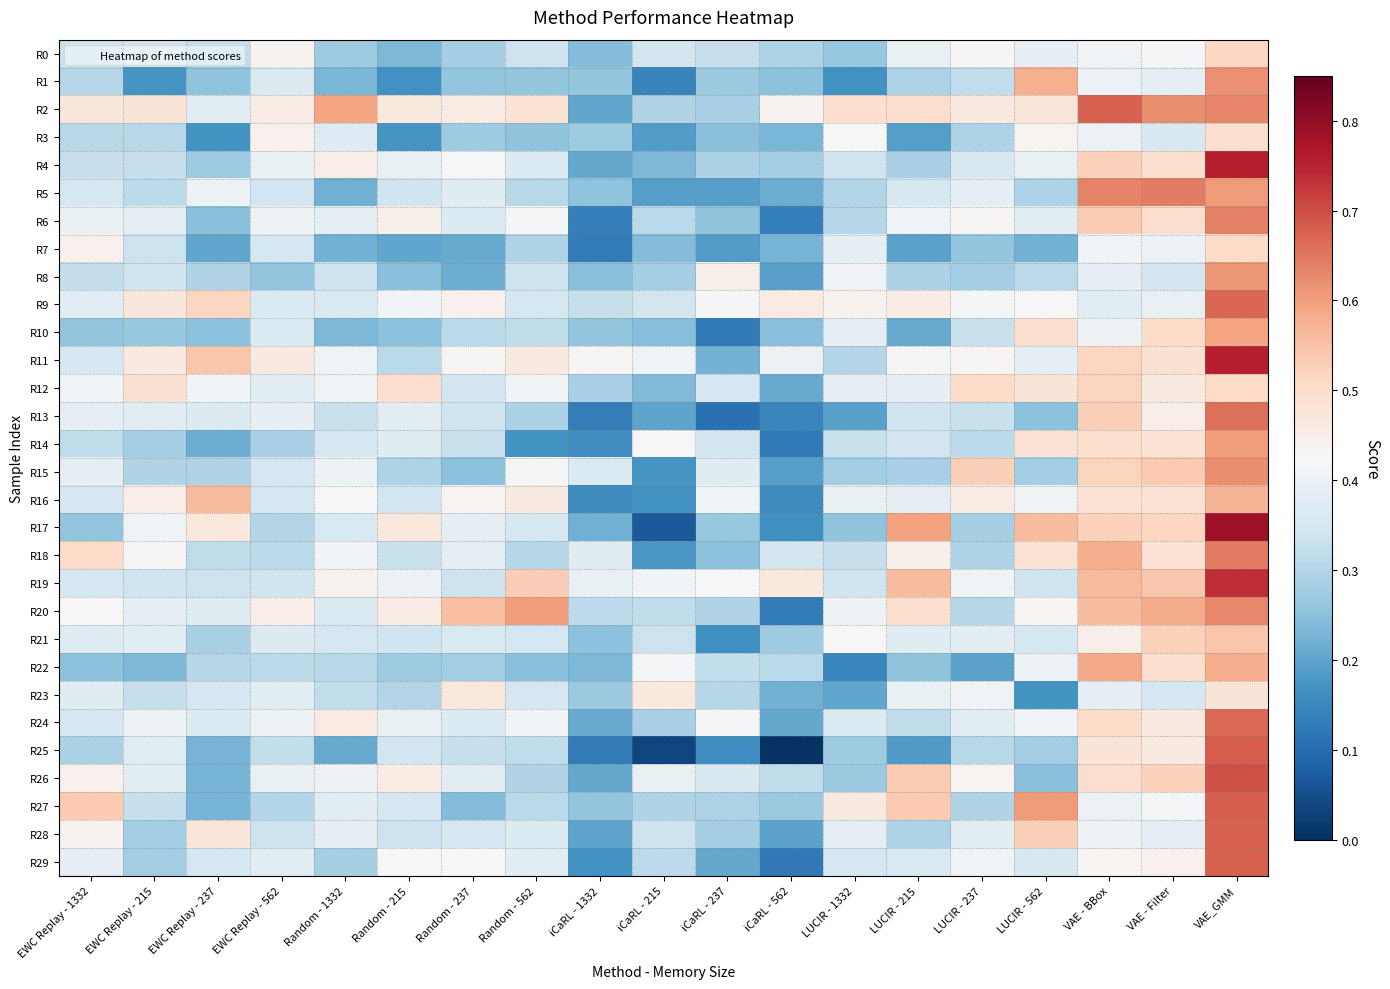

At which category is the sum across all series the highest?

VAE_GMM